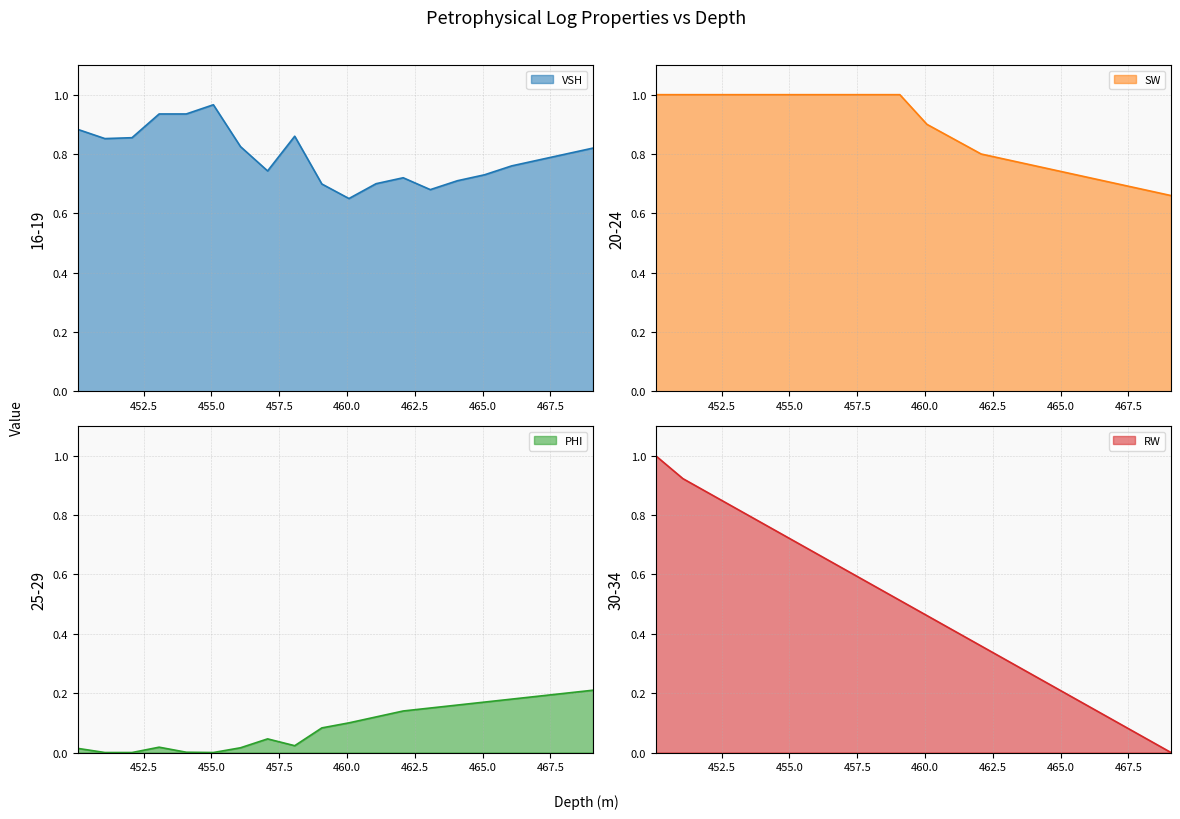

True or false: VSH has more than 1 interior local peaks.

True